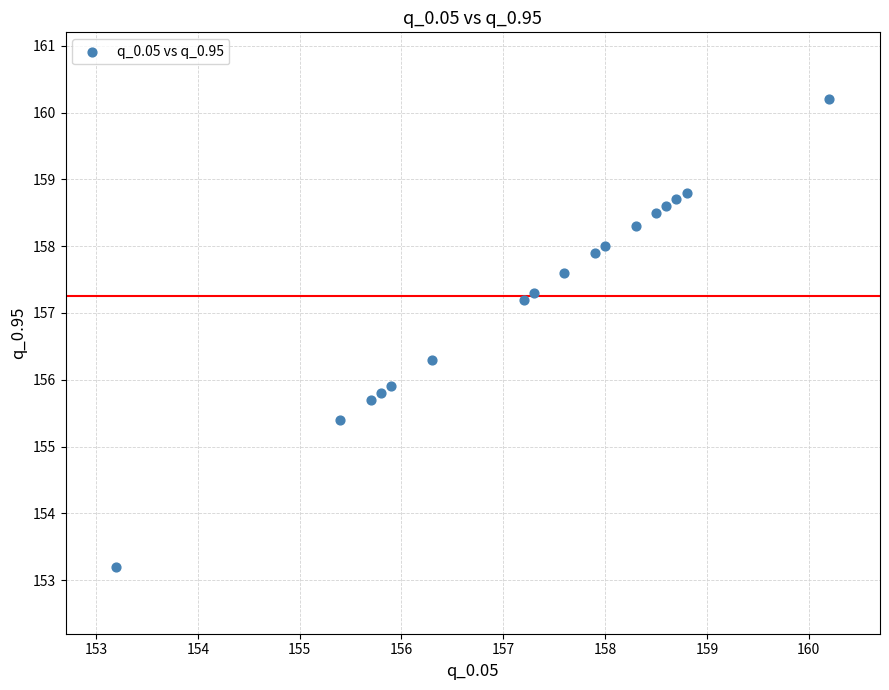

What Y value in the scatter plot is closest to 156?

155.9